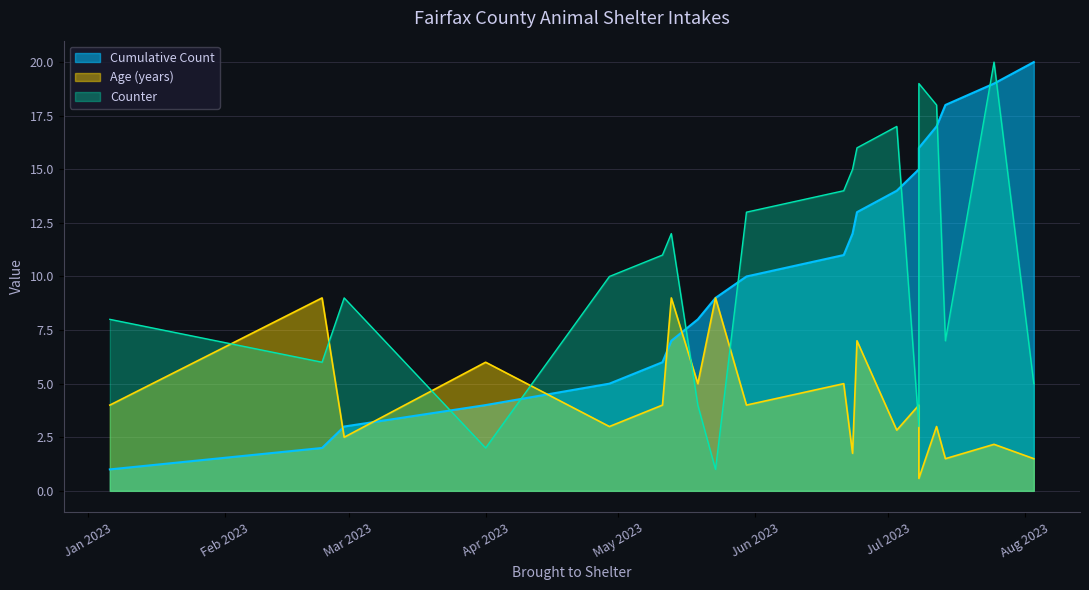

Rank the categories by Age (years) value from lowest to highest.

2023-07-08, 2023-07-14, 2023-08-03, 2023-06-23, 2023-07-25, 2023-02-28, 2023-07-03, 2023-04-29, 2023-07-12, 2023-01-06, 2023-05-11, 2023-05-30, 2023-07-08, 2023-05-19, 2023-06-21, 2023-04-01, 2023-06-24, 2023-02-23, 2023-05-13, 2023-05-23